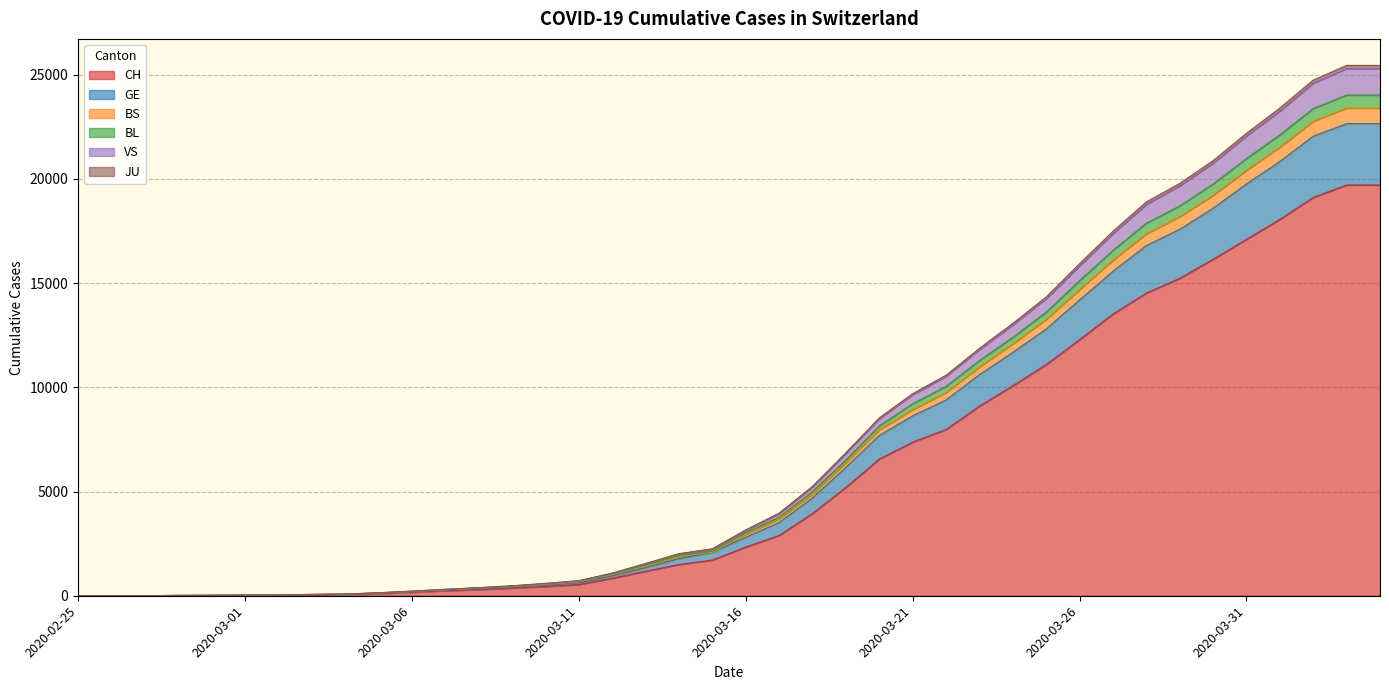

Where is VS nearest to the value 12647?

2020-03-24